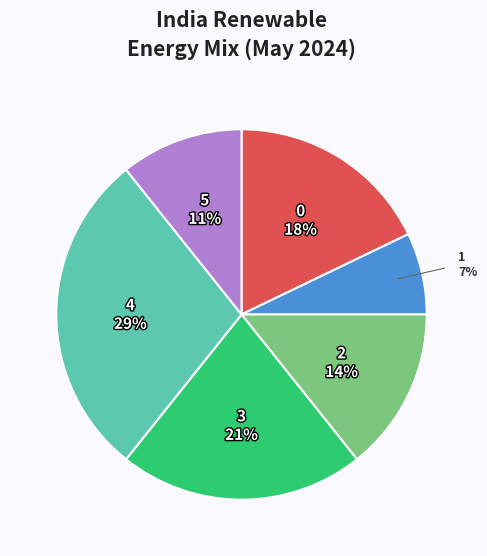

The 4 slice represents 18% of the pie. True or false?

False